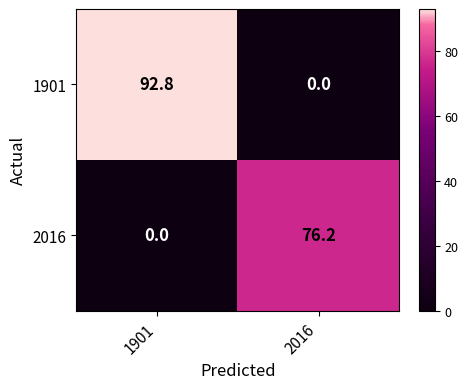

The 2016 series shows 0.0 at 1901. True or false?

True